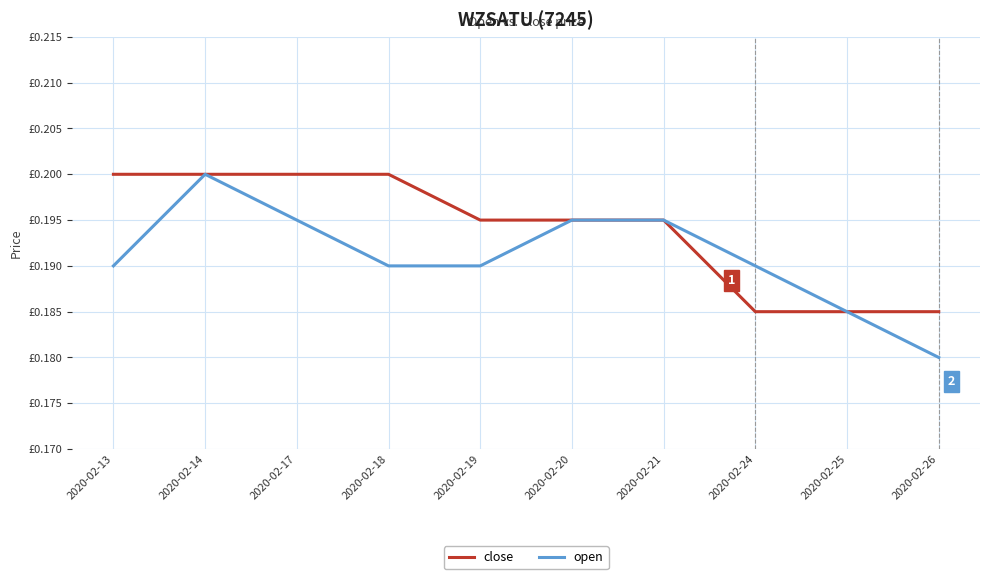

True or false: open and close intersect in this chart.

False